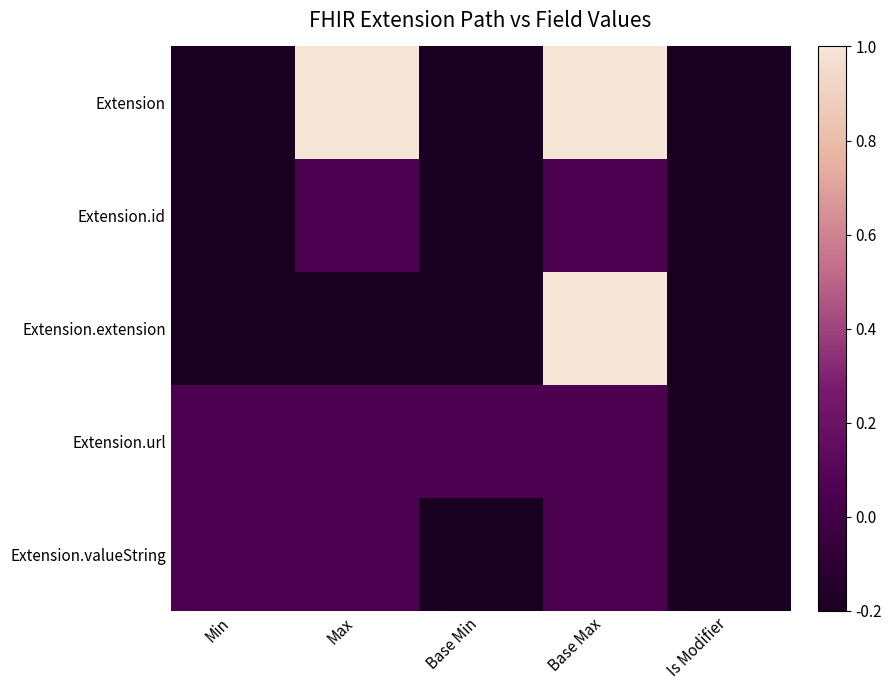

Reading right to left, transcribe all the data shown in this chart.

Extension: Is Modifier=-0.2	Base Max=1.0	Base Min=-0.2	Max=1.0	Min=-0.2
Extension.id: Is Modifier=-0.2	Base Max=0.0	Base Min=-0.2	Max=0.0	Min=-0.2
Extension.extension: Is Modifier=-0.2	Base Max=1.0	Base Min=-0.2	Max=-0.2	Min=-0.2
Extension.url: Is Modifier=-0.2	Base Max=0.0	Base Min=0.0	Max=0.0	Min=0.0
Extension.valueString: Is Modifier=-0.2	Base Max=0.0	Base Min=-0.2	Max=0.0	Min=0.0